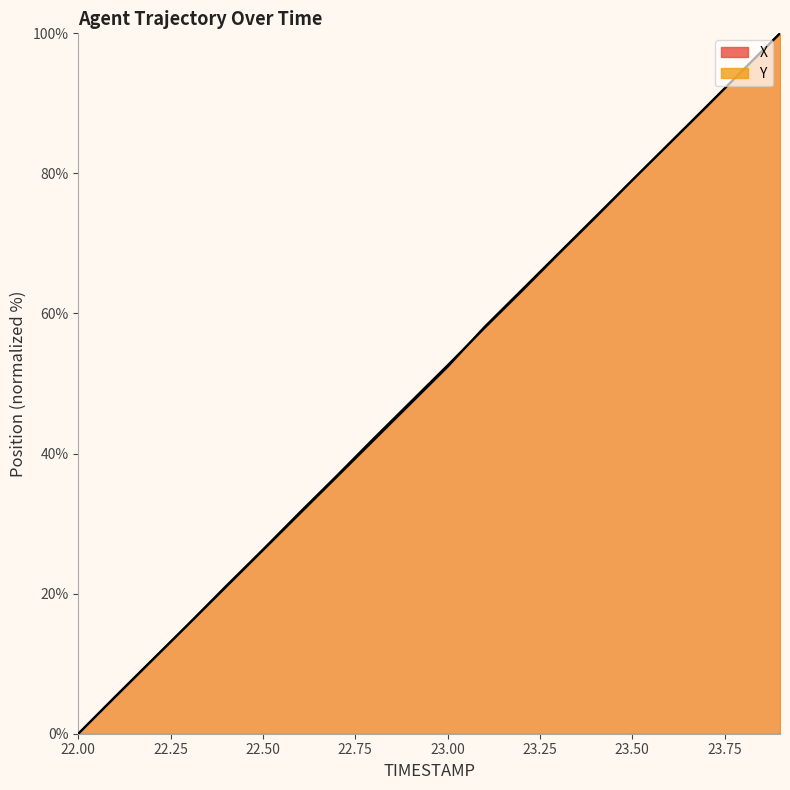

Does the chart display data point markers on the line(s)?

No